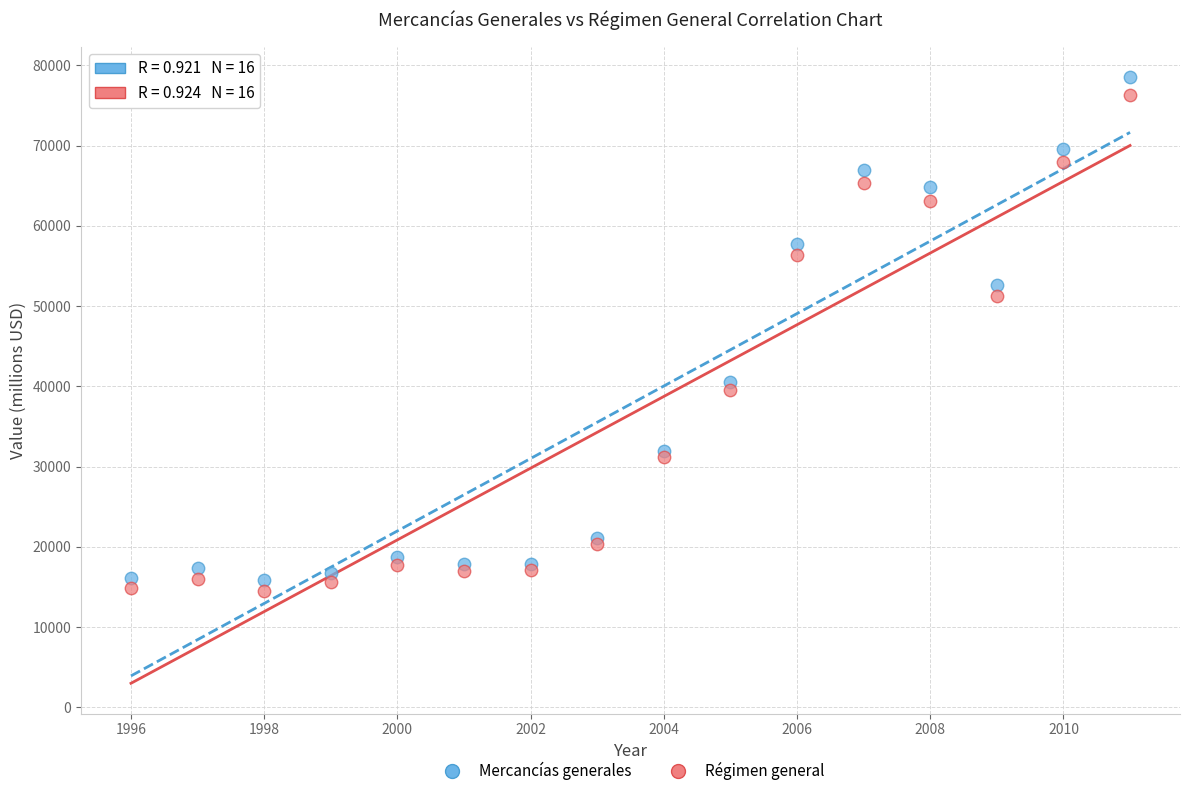

What are all the series names shown in the legend?

Mercancías generales, Régimen general